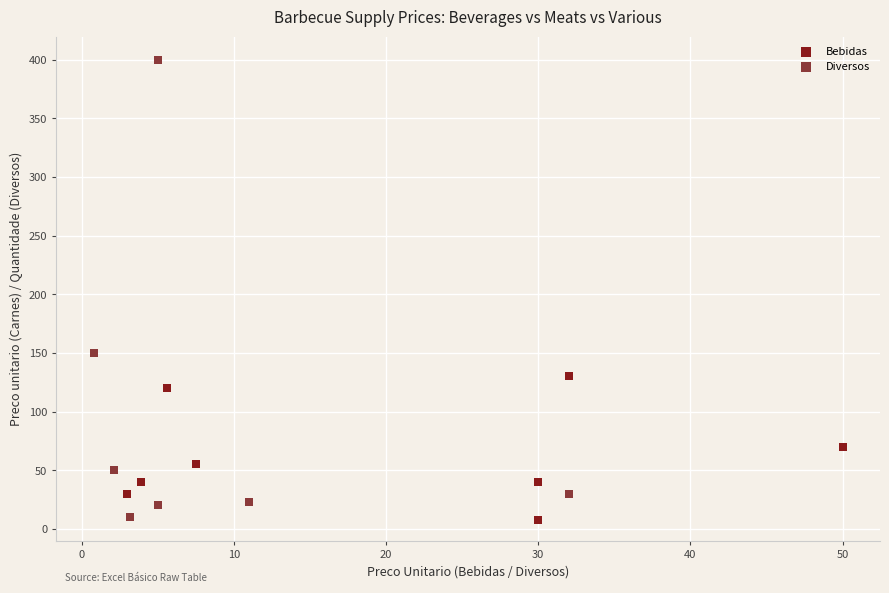

Which series has the widest spread of Y values?

Diversos